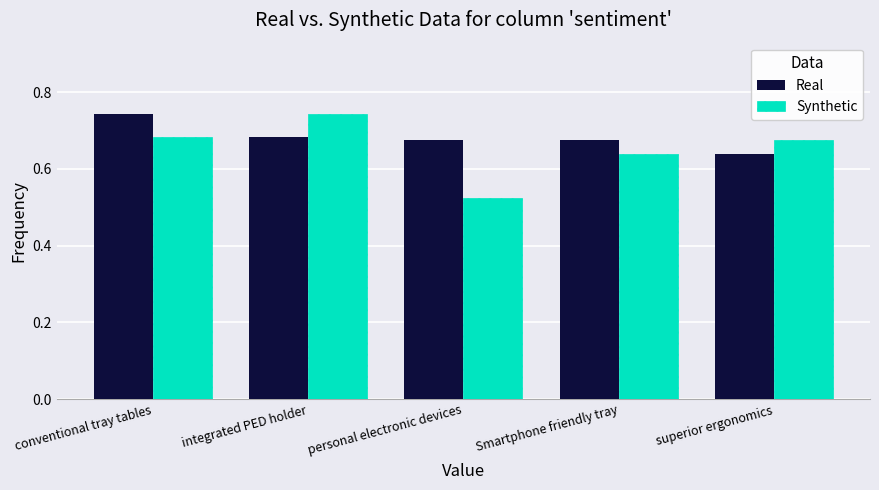

Which series has the largest range (max minus min)?

Synthetic